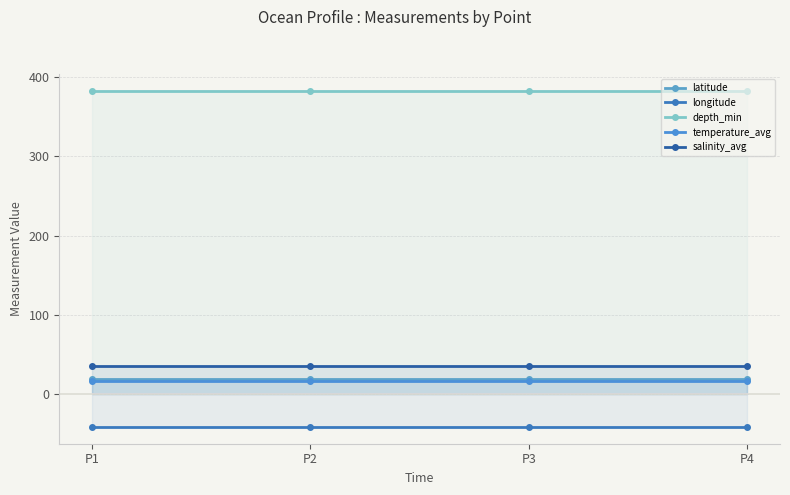

At how many categories does at least one series exceed 355?

4